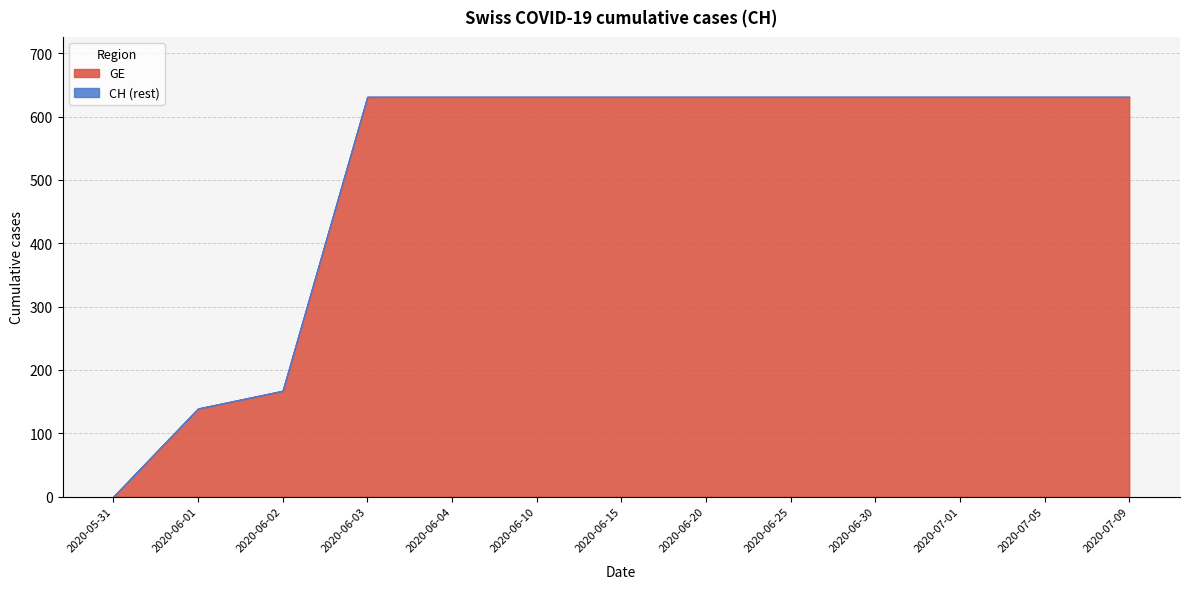

How many series are shown in this chart?

2